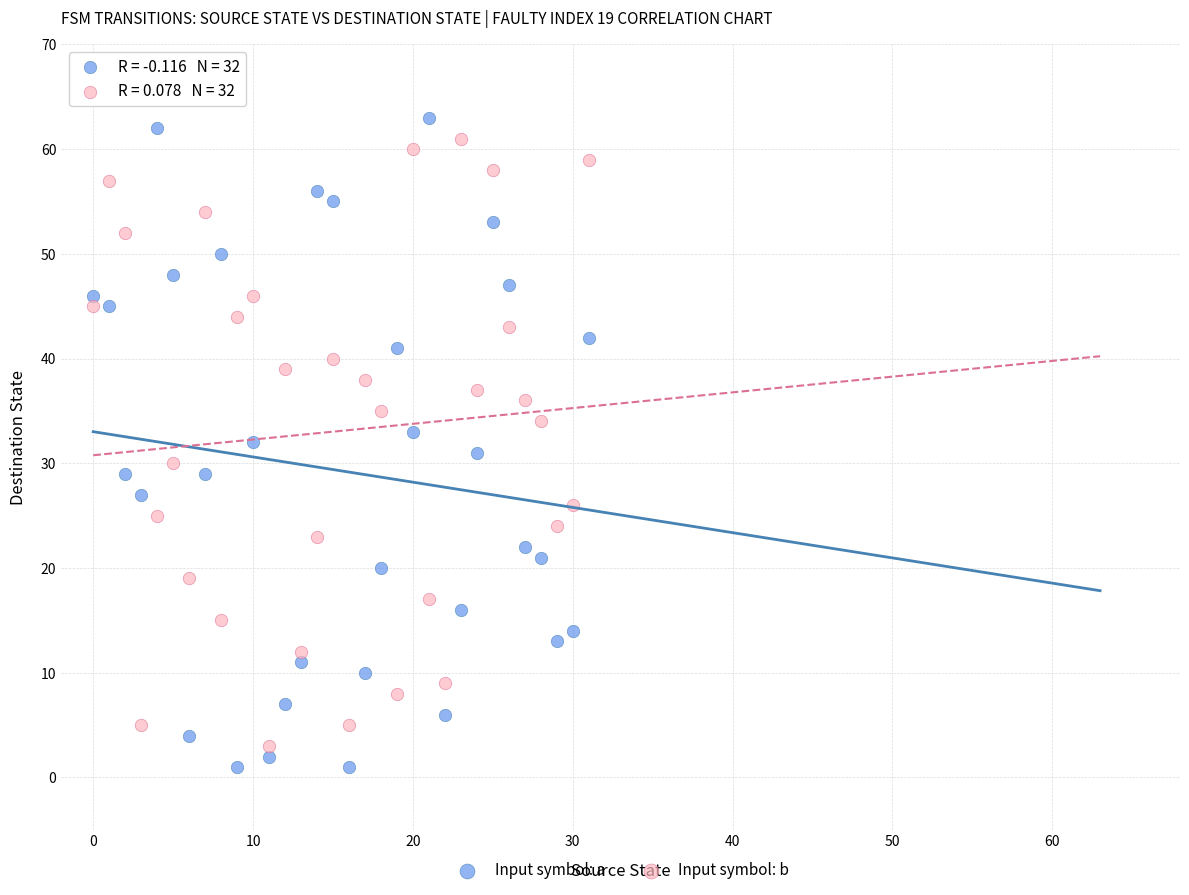

Across all data points, what is the range of Y values (max minus min)?

62